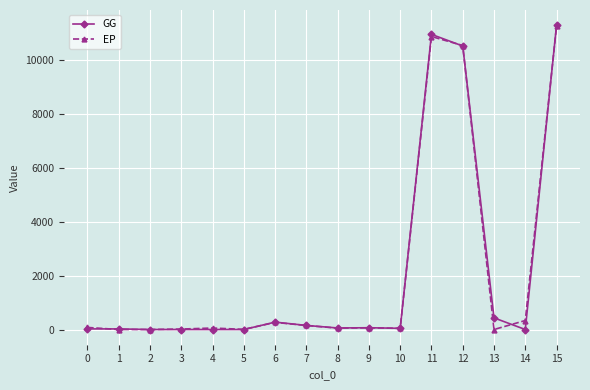

What are all the series names shown in the legend?

GG, EP